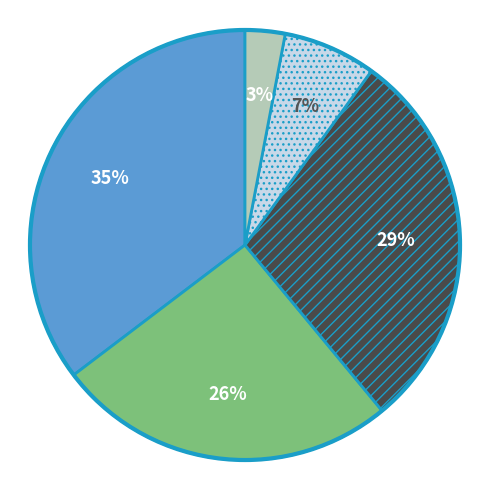

To the nearest percent, what is the difference between the largest and smallest slice percentages?

32%